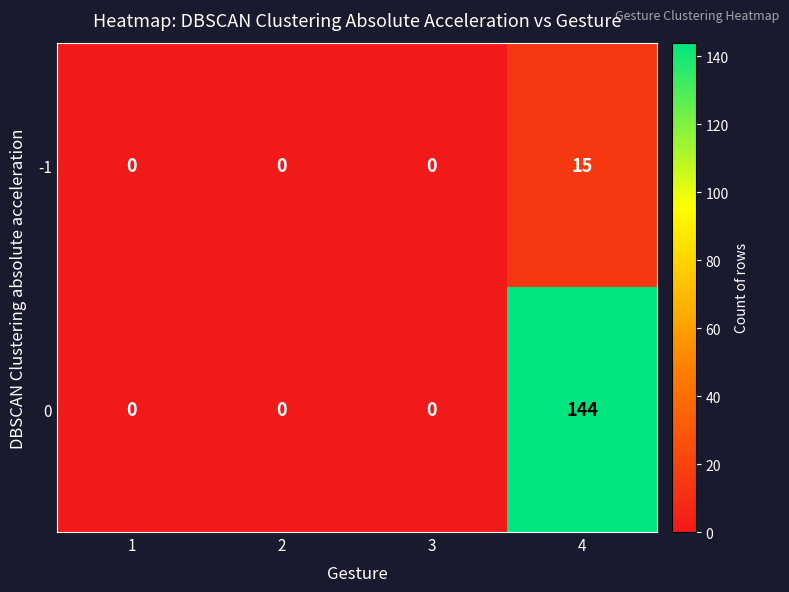

List the series in order of their overall mean, lowest first.

-1, 0